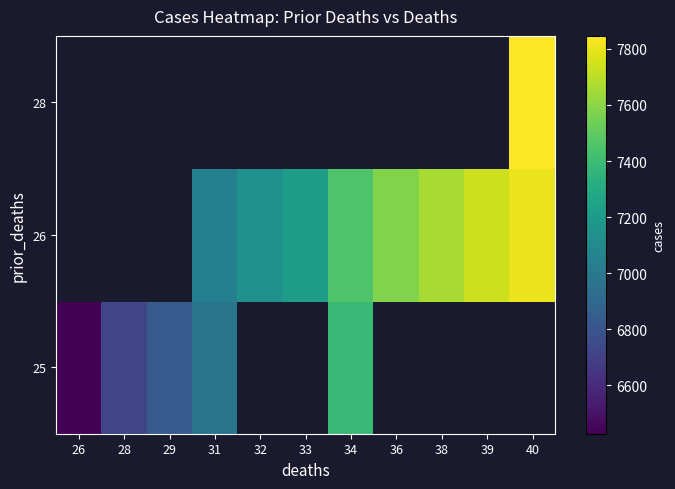

At how many categories does at least one series exceed 6948?

8